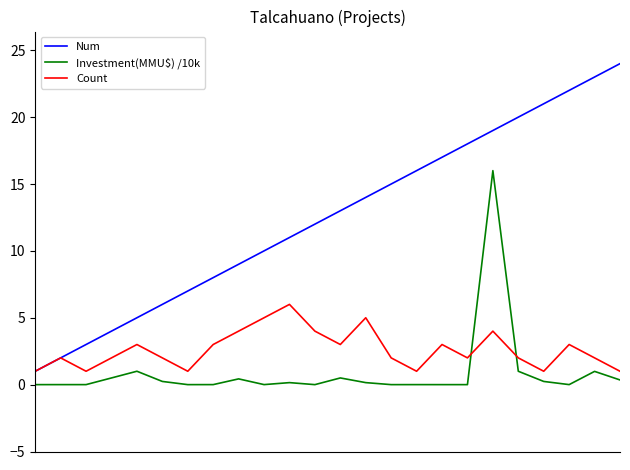

What are all the series names shown in the legend?

Num, Investment(MMU$) /10k, Count